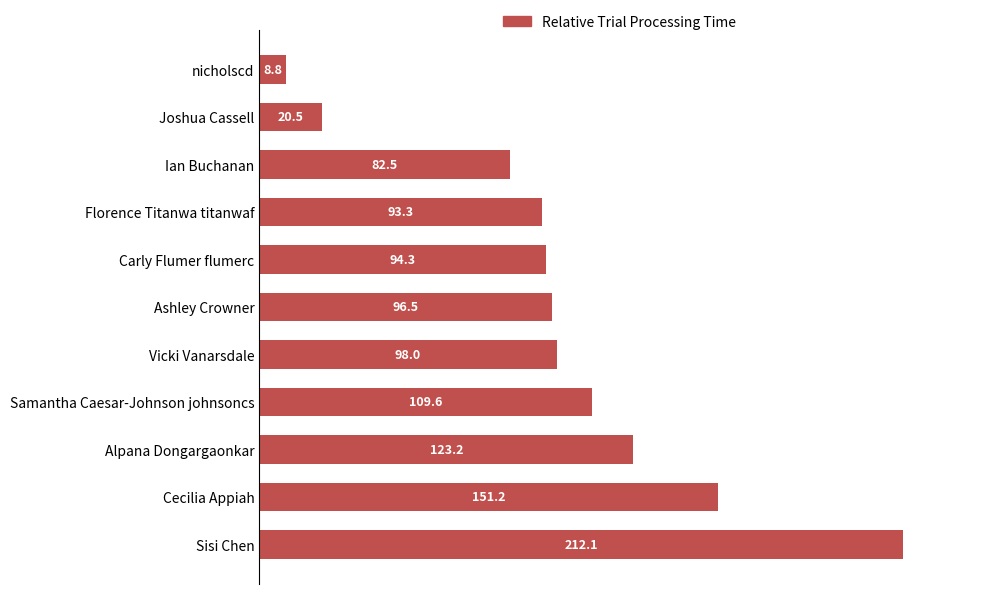

How many data points are less than 96?

5